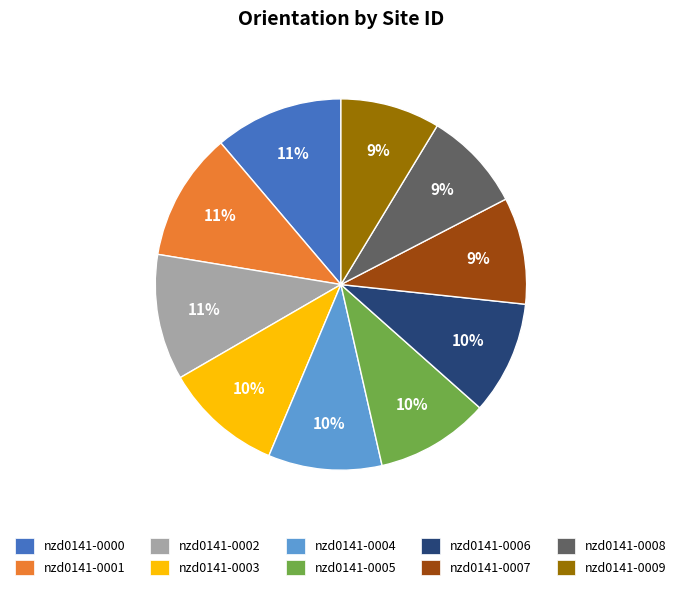

Count the number of slices in the pie.

10